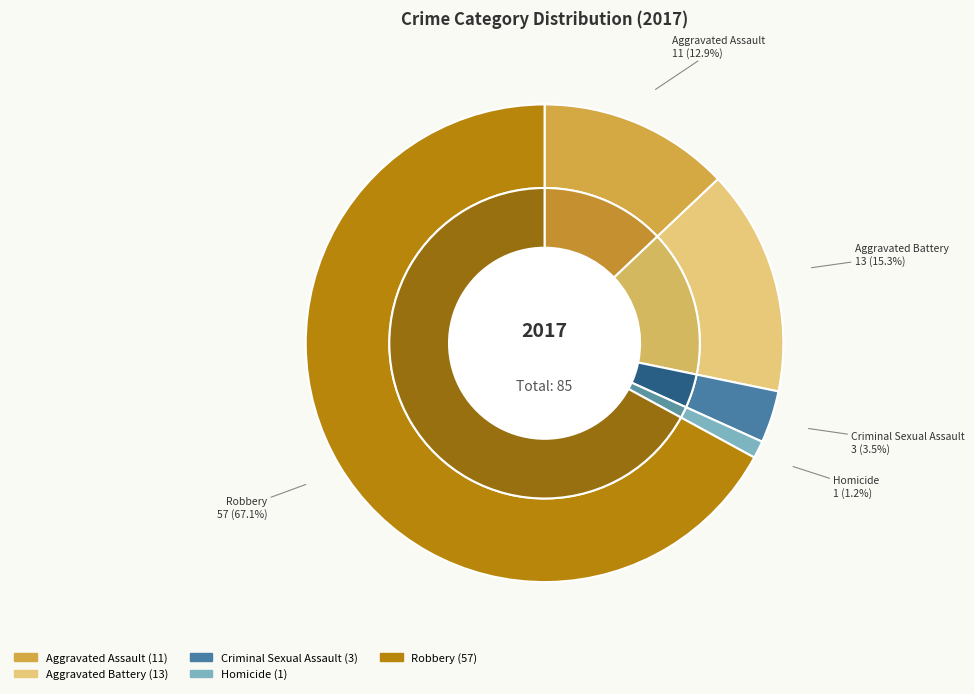

Does any single category account for the majority?

Yes